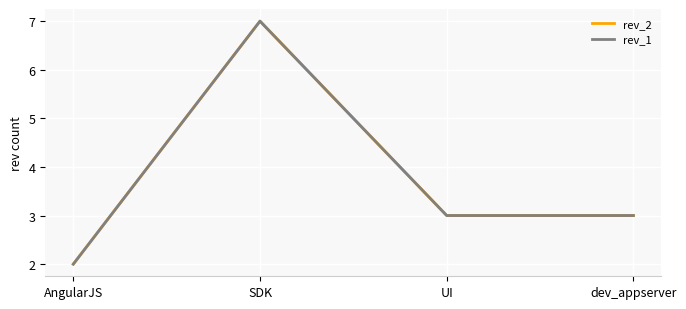

Does the chart display data point markers on the line(s)?

No